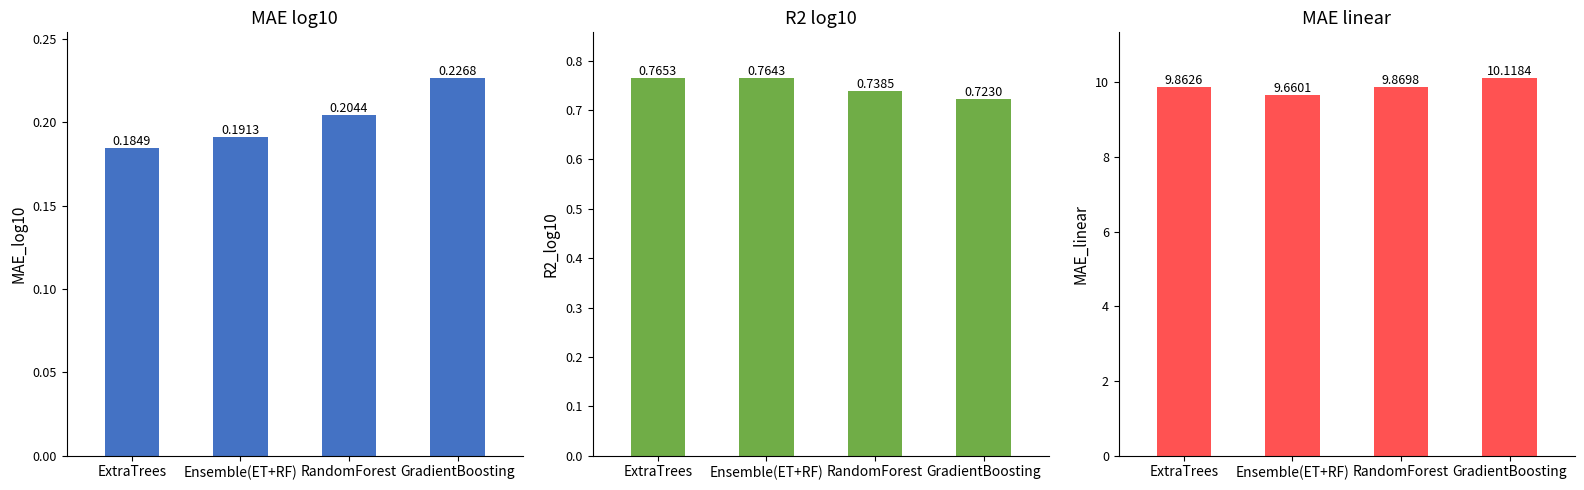

The value of MAE_linear at RandomForest is 2.0. True or false?

False